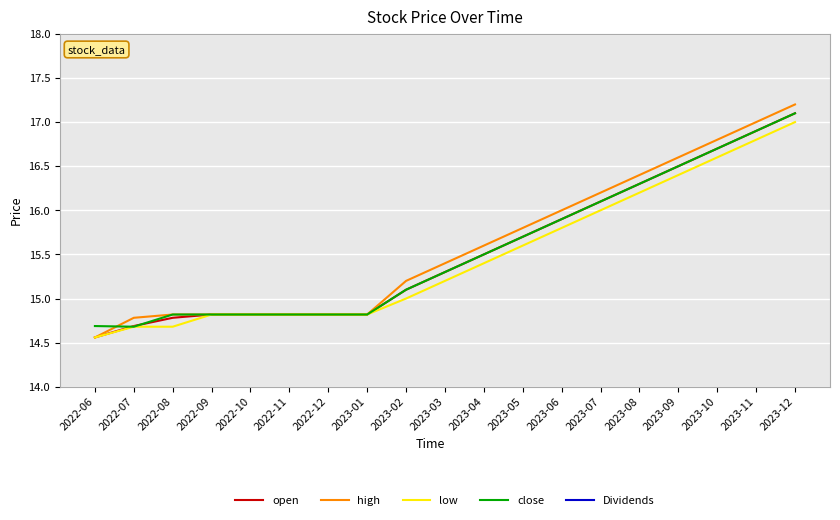

What is the total value across all series at 2022-06?

58.4